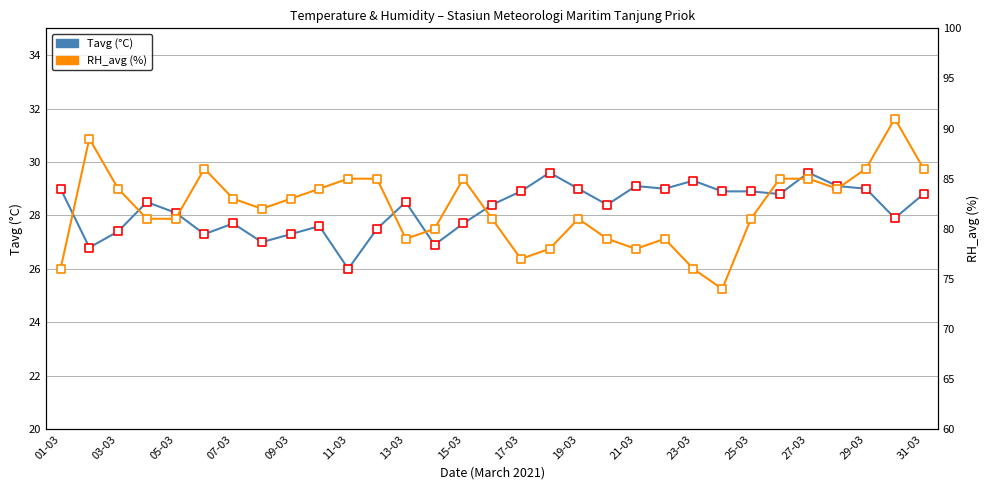

Which series contains the lowest Y value?

Tavg